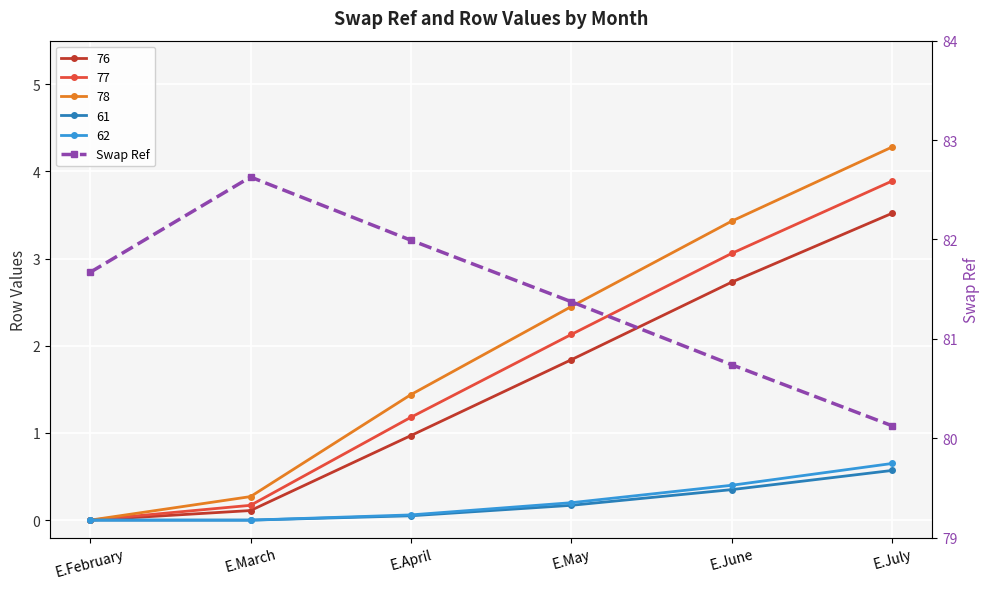

Reading left to right, extract all data points from this chart.

81.7	82.6	82.0	81.4	80.7	80.1